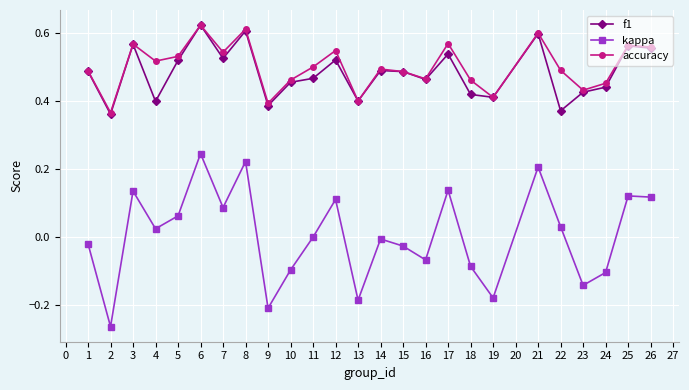

True or false: accuracy has a value of 0.6 at 25.

True